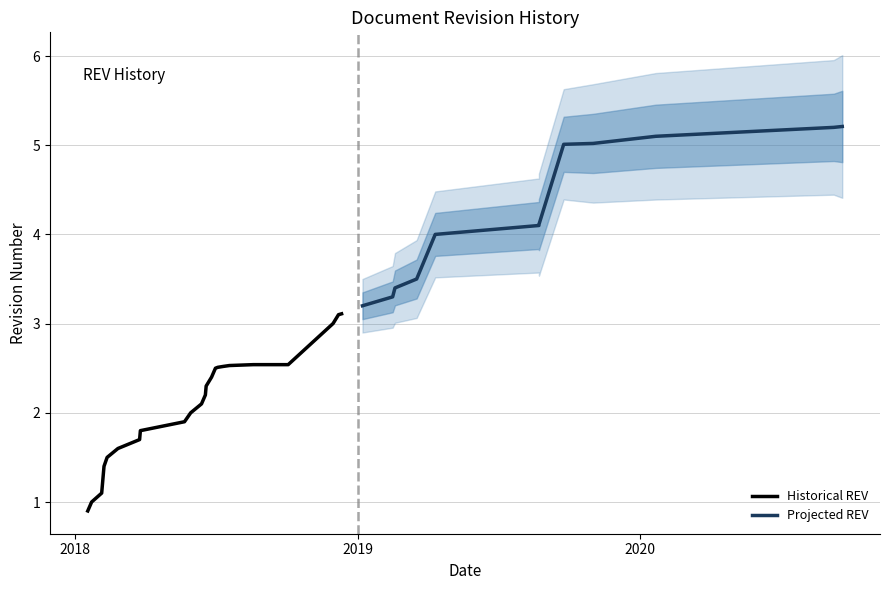

What is the average value?

2.8